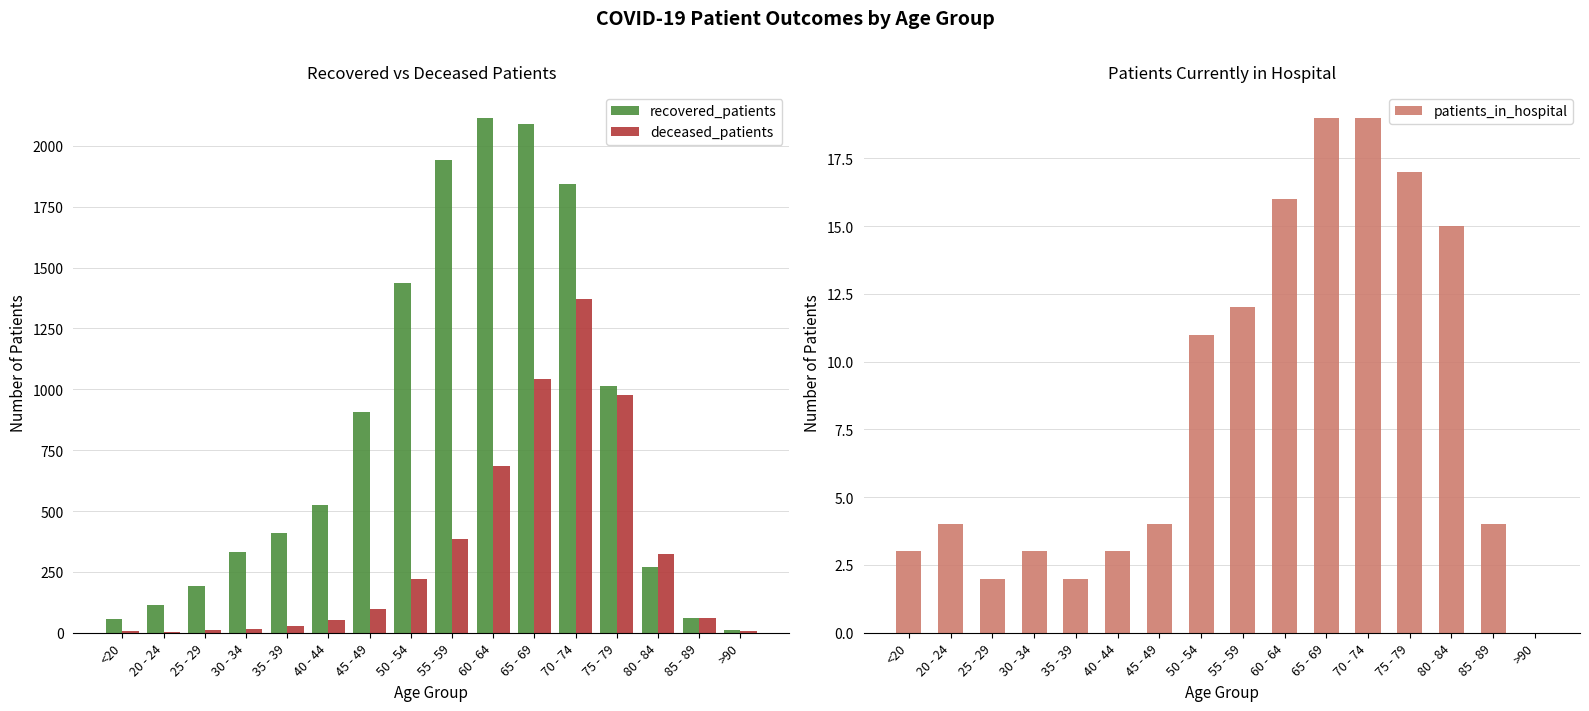

Where is recovered_patients nearest to the value 1064?

75 - 79